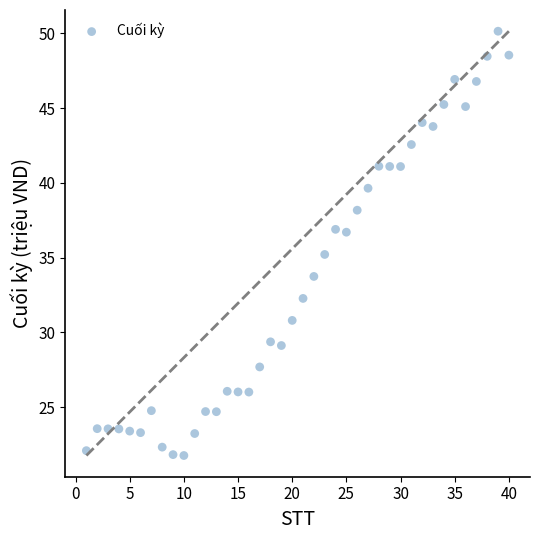

What is the range of Y values (max minus min)?

28.4